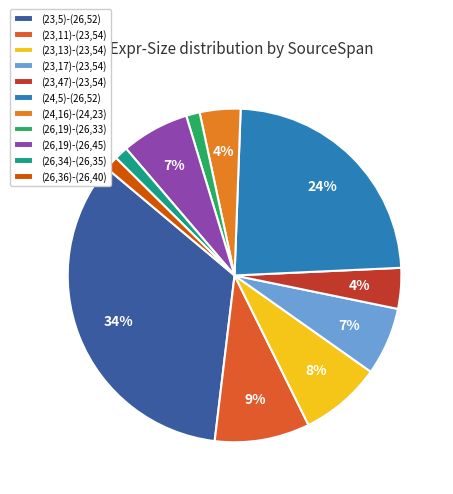

Count the number of slices in the pie.

11